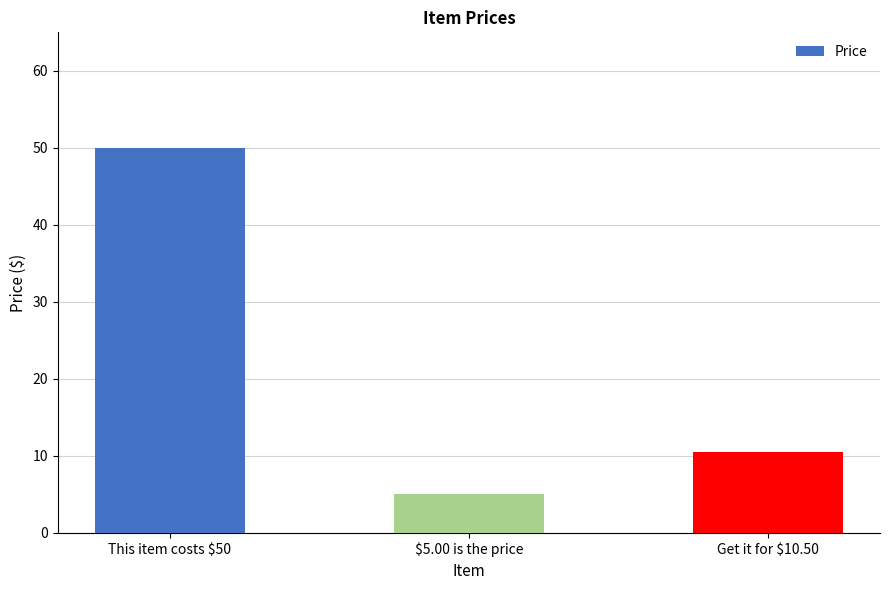

Which has a higher value, Get it for $10.50 or This item costs $50?

This item costs $50